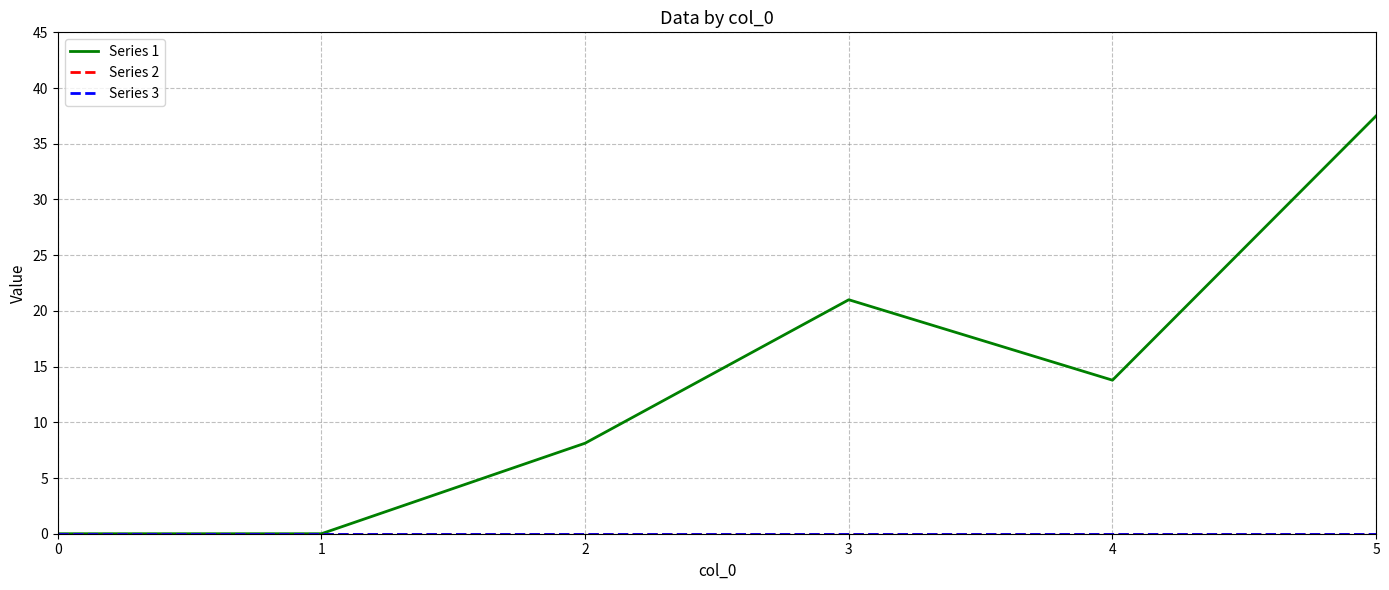

Is this an area chart (filled region under the line)?

No